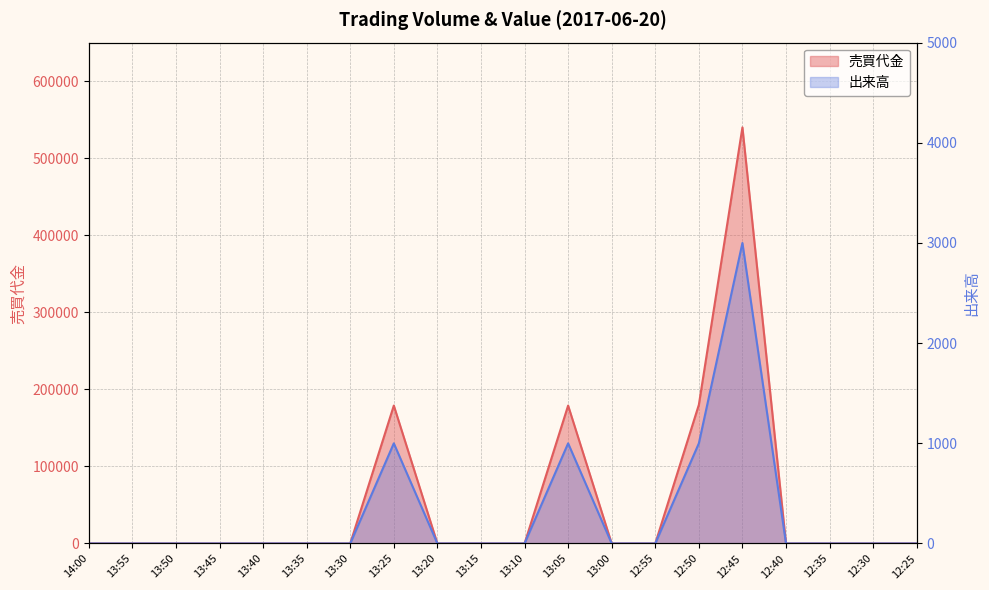

Where is the first local maximum for 売買代金?

13:25